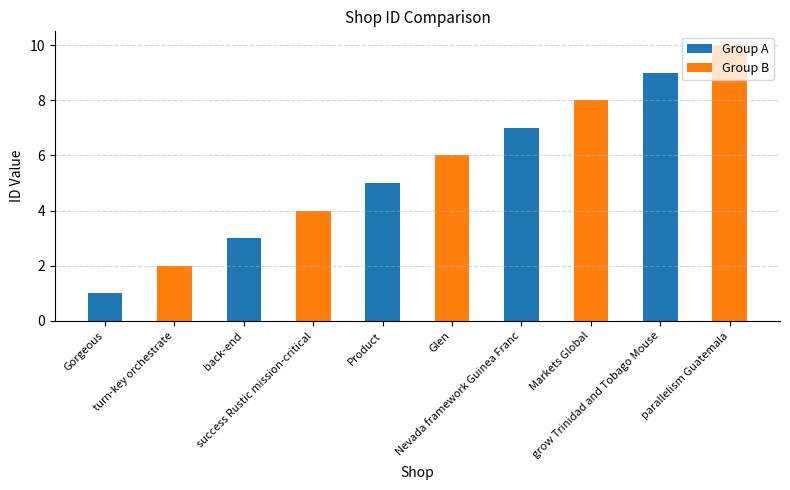

What is the ratio of the value at parallelism Guatemala to the value at Gorgeous?

10.0